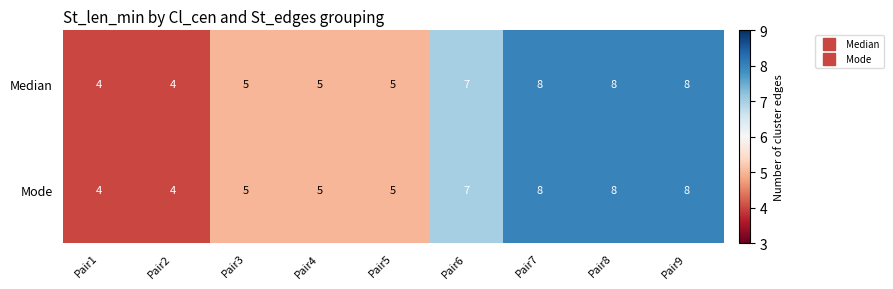

The value of Mode at Pair5 is 5. True or false?

True